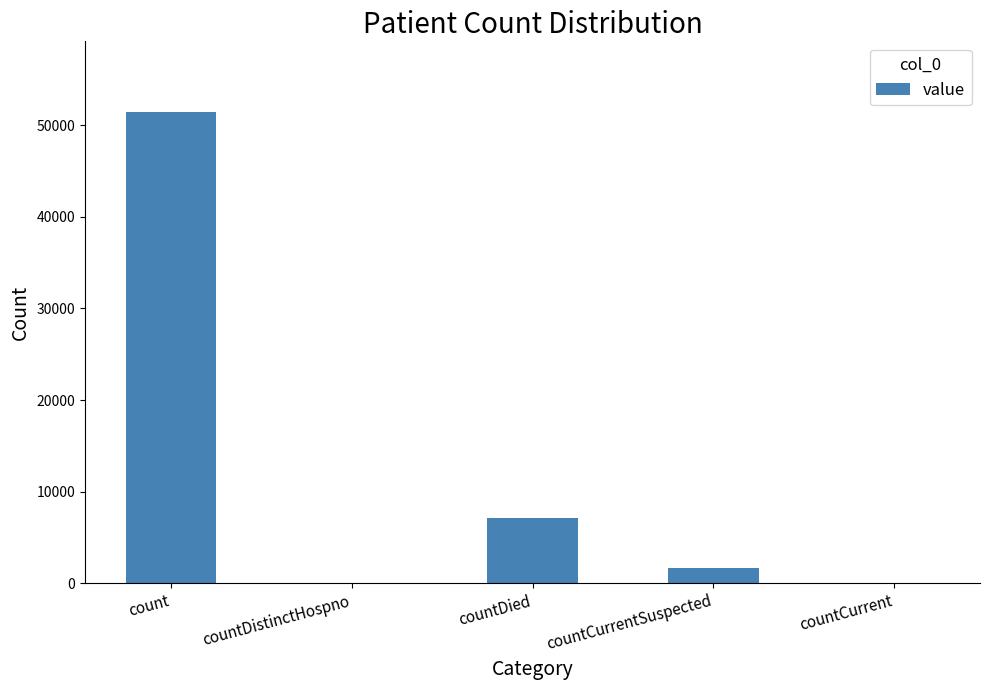

Reading left to right, transcribe all the data shown in this chart.

count=51444	countDistinctHospno=0	countDied=7176	countCurrentSuspected=1679	countCurrent=0